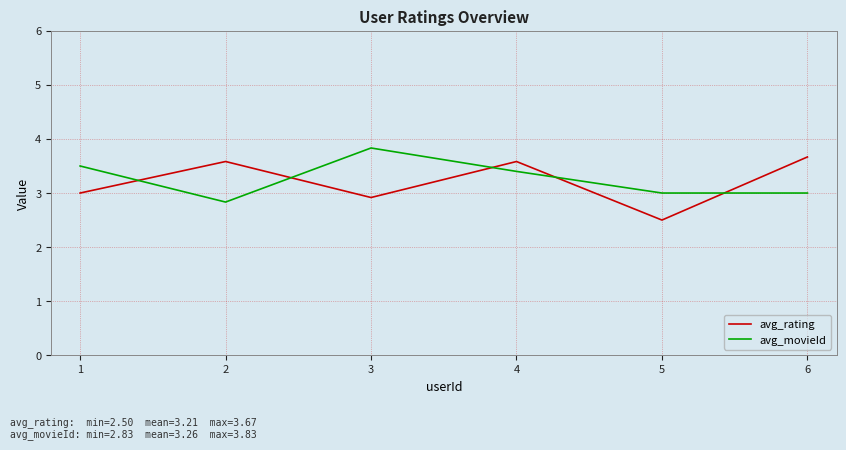

Which series has the largest range (max minus min)?

avg_rating